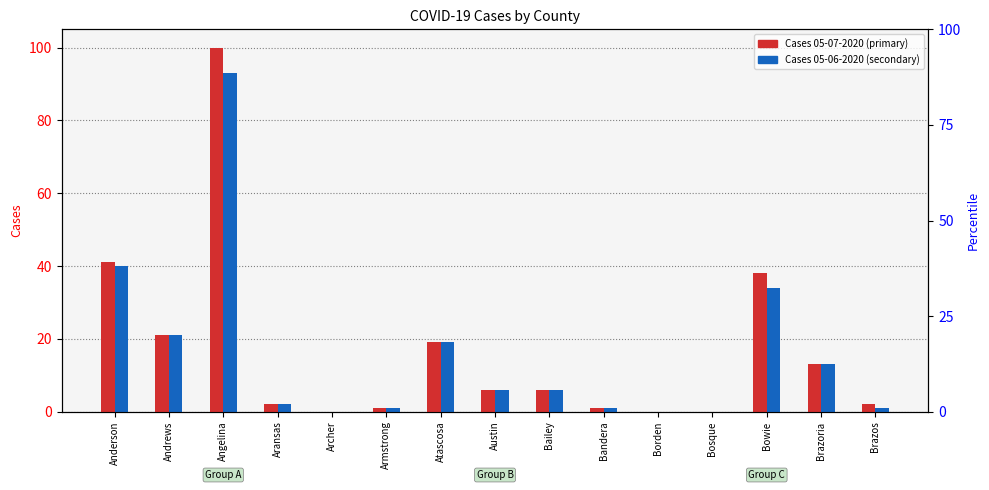

Which series changed the most between Bowie and Brazos?

Cases 05-07-2020